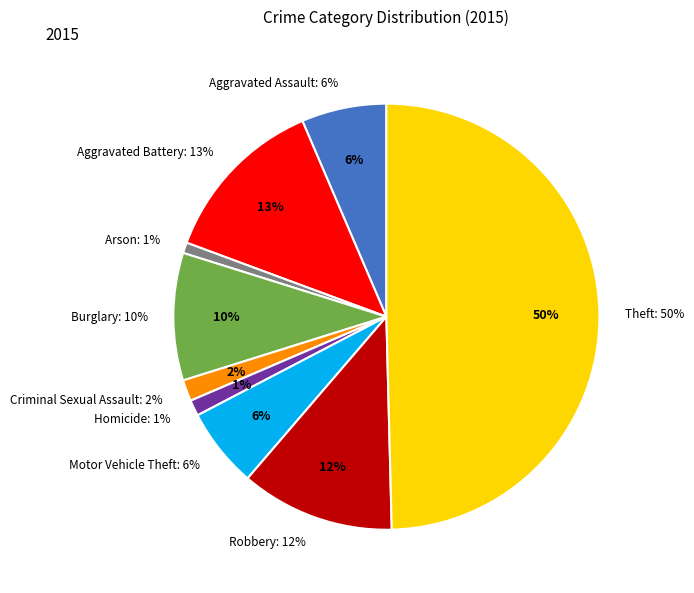

Is there any slice that represents more than half of the pie?

No